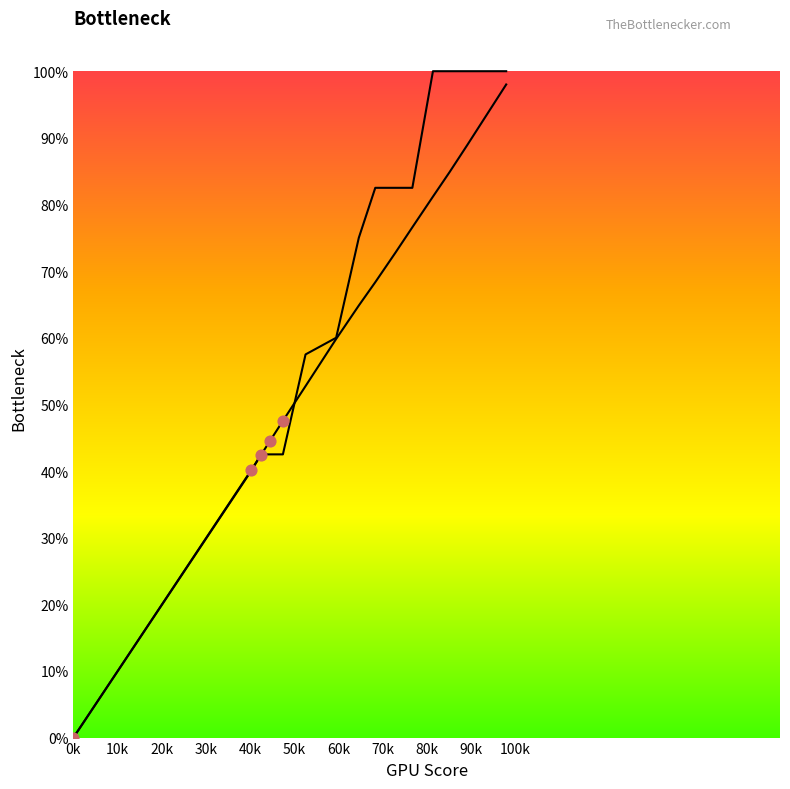

Is the value of col_3 at 20 greater than the value of col_2 at 14?

Yes